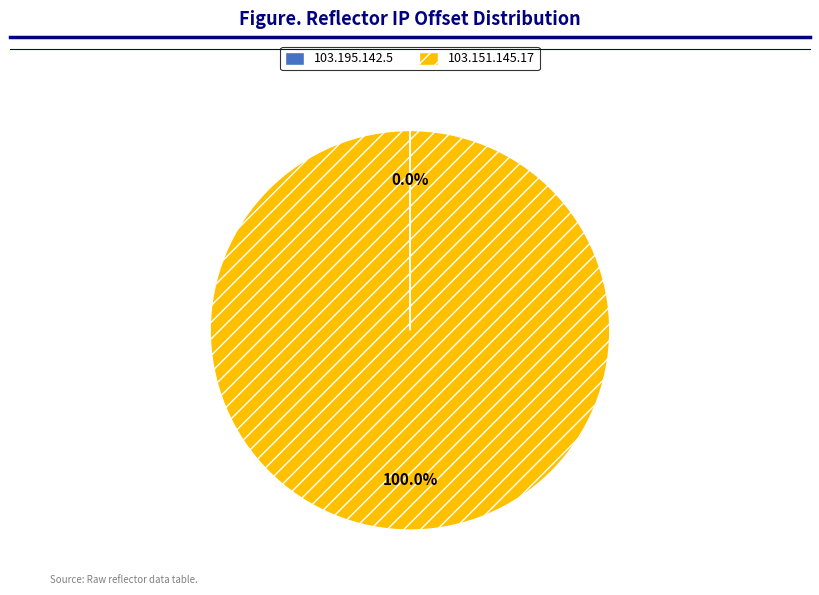

Which slice represents more than half of the pie?

103.151.145.17